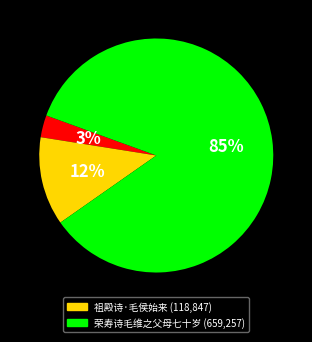

To the nearest percent, what is the average slice percentage?

33%